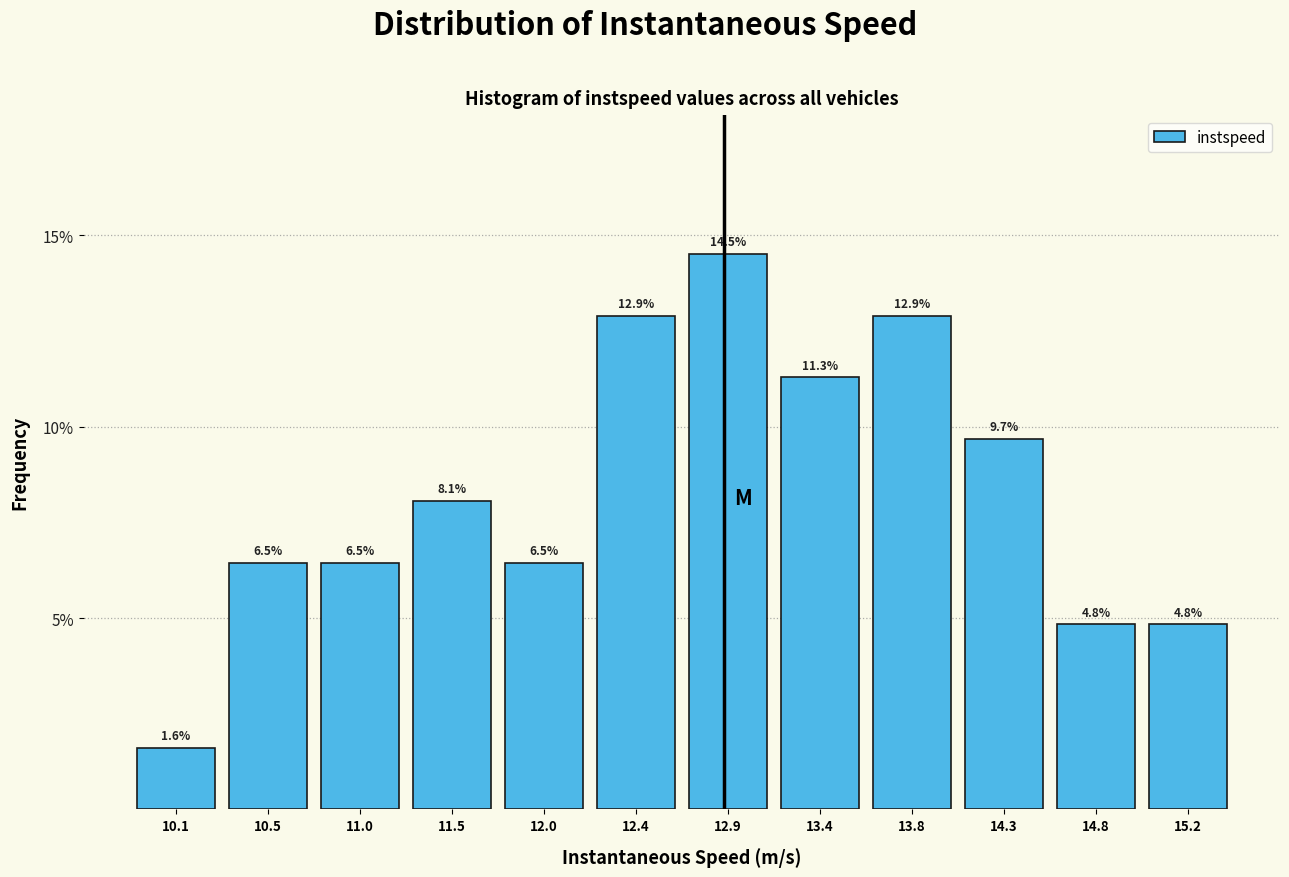

Reading left to right, transcribe this chart: for each bar, give the range it covers on the x-axis and its height. The bar edges are not printed on the chart, so give them approximately, as read against the axis.

9.85 to 10.30: 1.6
10.30 to 10.80: 6.5
10.80 to 11.25: 6.5
11.25 to 11.70: 8.1
11.70 to 12.20: 6.5
12.20 to 12.65: 12.9
12.65 to 13.15: 14.5
13.15 to 13.60: 11.3
13.60 to 14.05: 12.9
14.05 to 14.55: 9.7
14.55 to 15.00: 4.8
15.00 to 15.50: 4.8